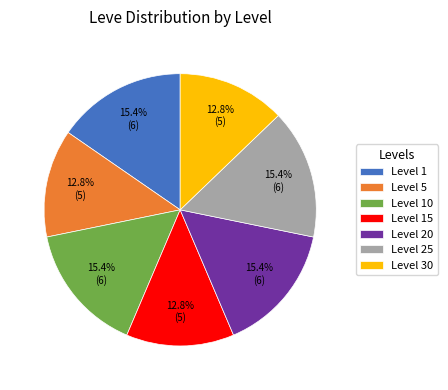

To the nearest percent, what portion does Level 1 represent?

15%